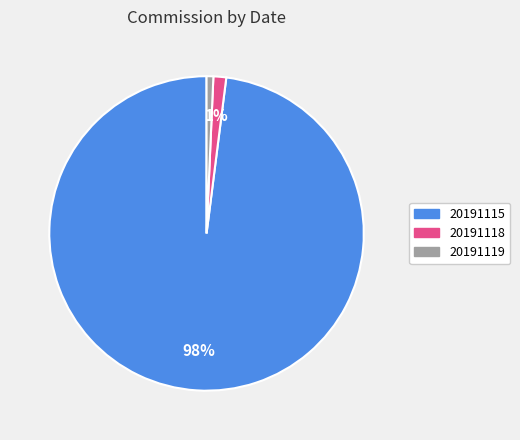

True or false: 20191119 accounts for 1% of the total.

True